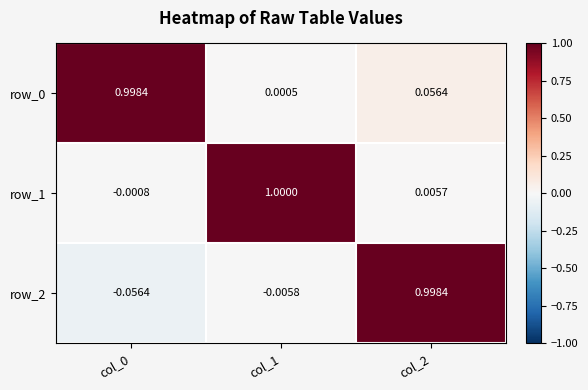

Is the value of row_2 at col_1 greater than the value of row_0 at col_0?

No